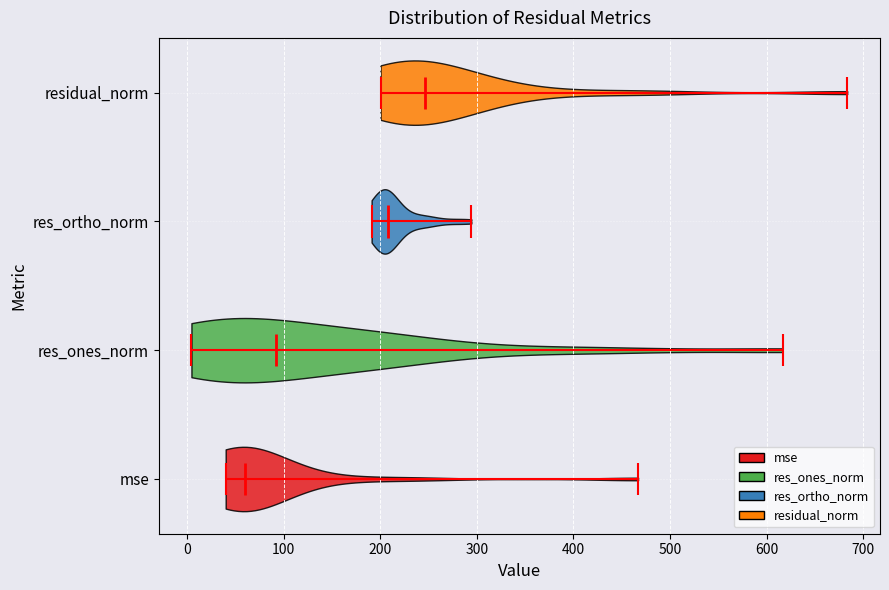

What is the highest point the violin for residual_norm reaches on the x-axis? The values are not printed on the chart, so give them approximately, as read against the axis.

680